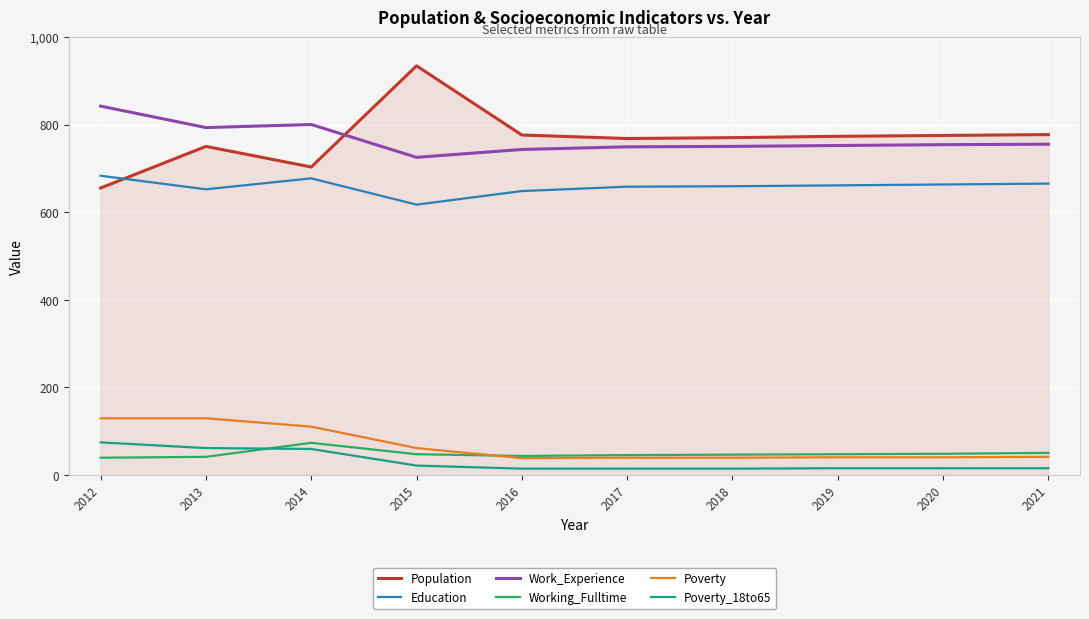

Which series has the widest spread of values?

Population